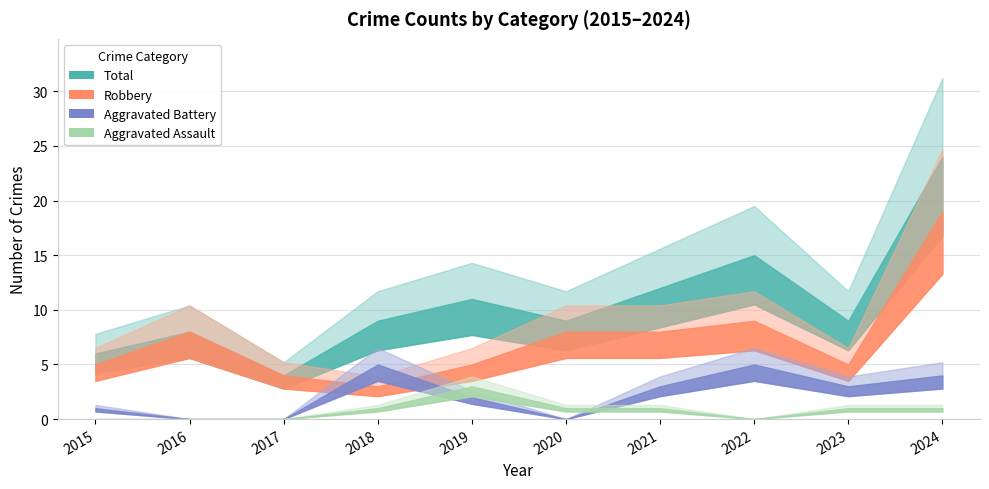

Which series has the widest spread of values?

Total